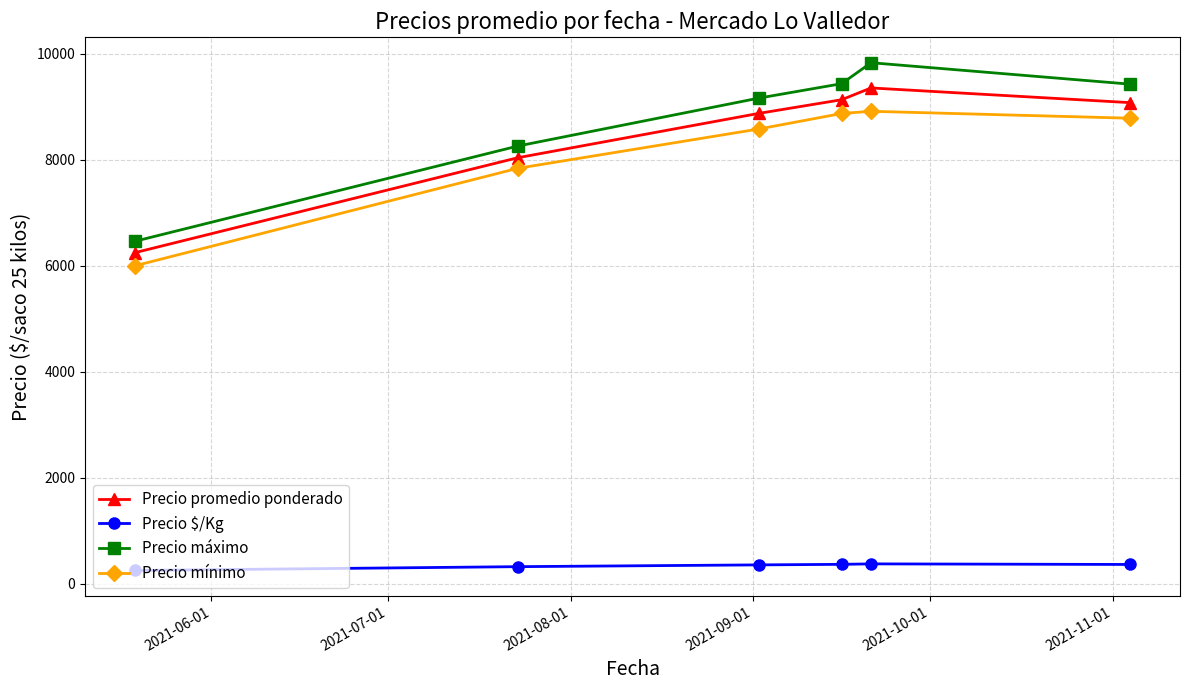

What is the difference between the maximum and second lowest values in the Precio mínimo series?

1076.7